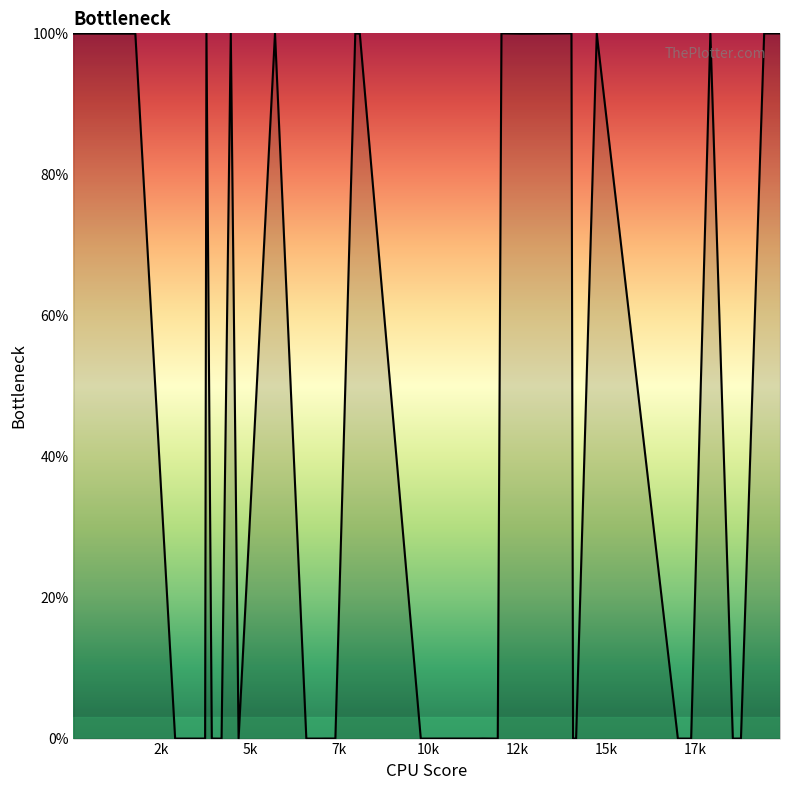

What is the difference between the maximum and minimum values?

100.0